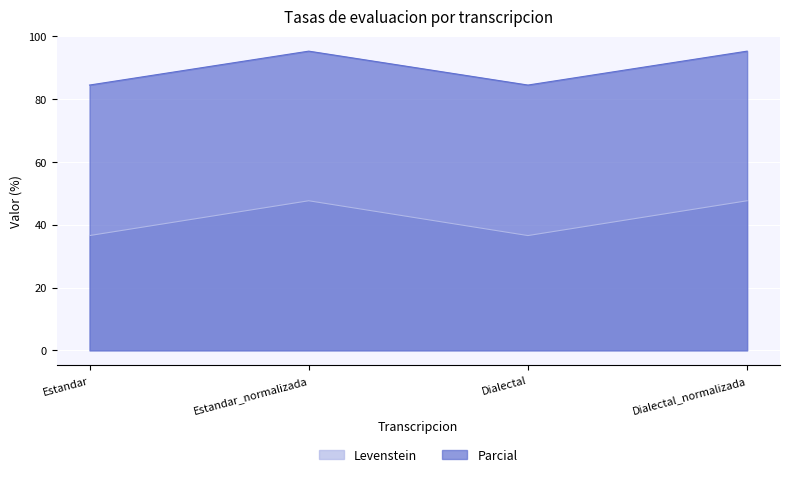

How many interior local valleys does the Levenstein series have?

1